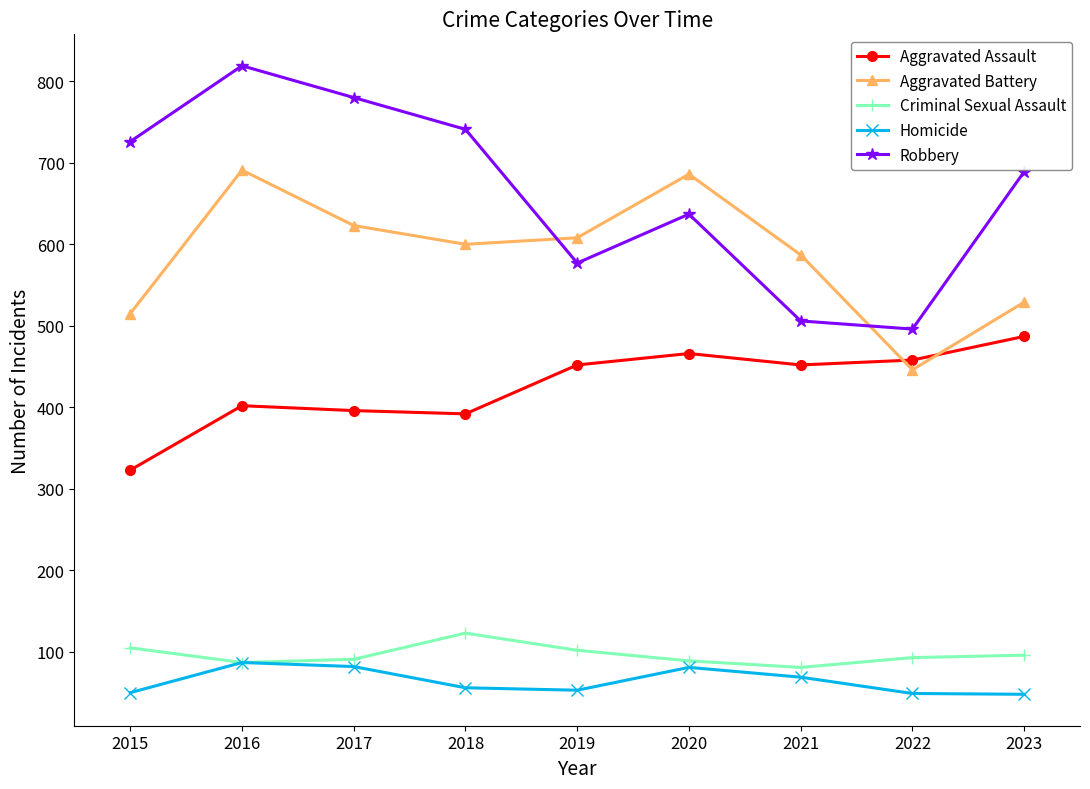

True or false: Aggravated Battery and Homicide intersect in this chart.

False